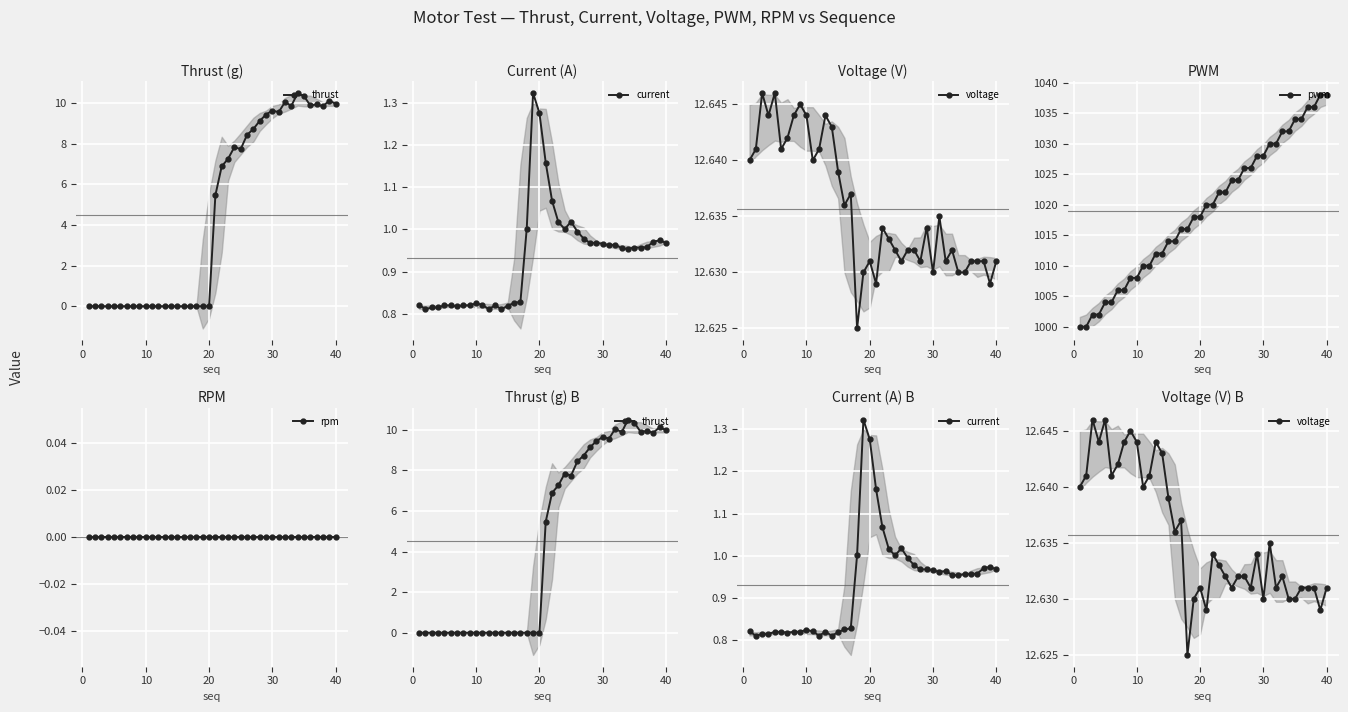

Count the number of data series in this chart.

5